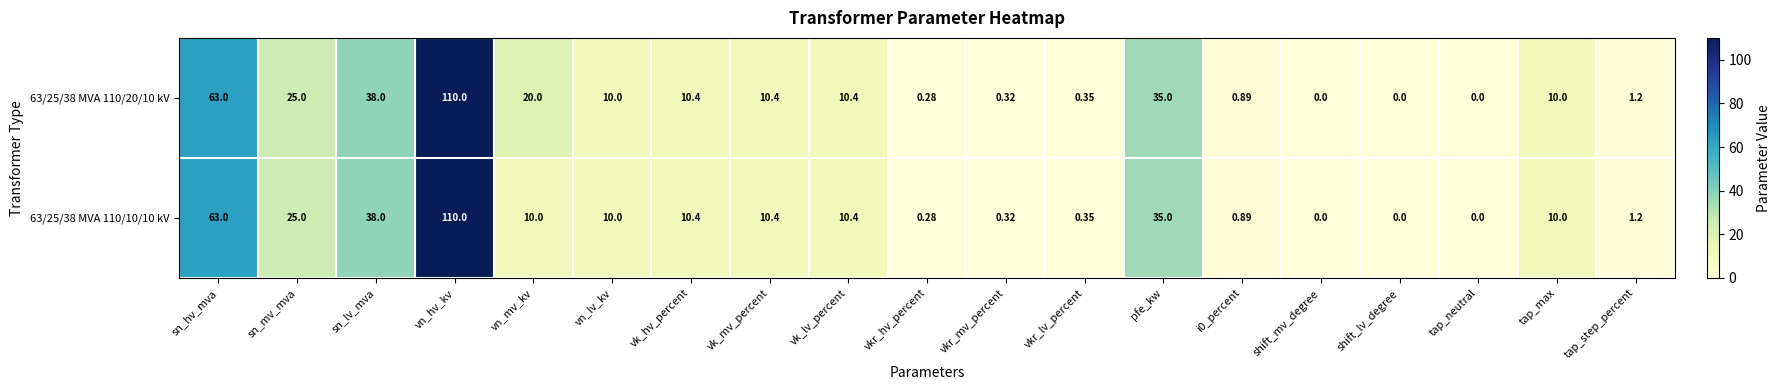

At which label does 63/25/38 MVA 110/20/10 kV first exceed 10?

sn_hv_mva